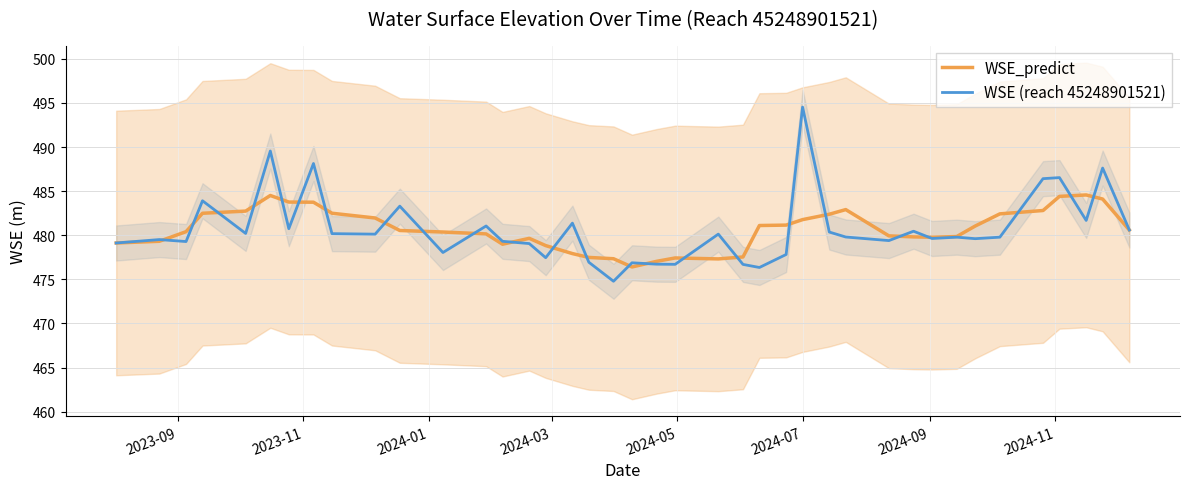

Which series has the largest total across all categories?

WSE (reach 45248901521)